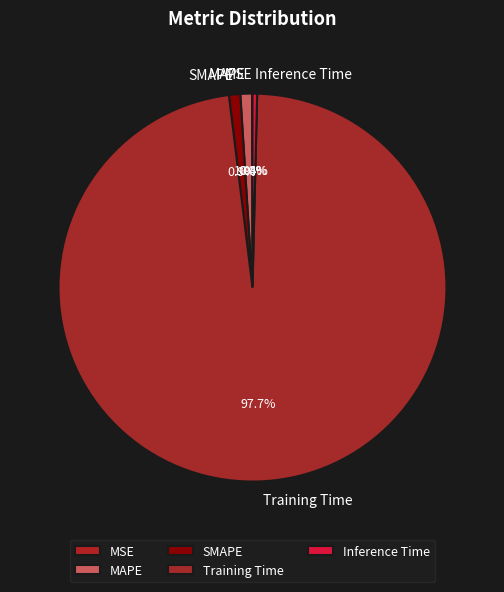

Which has a higher value, MAPE or Training Time?

Training Time